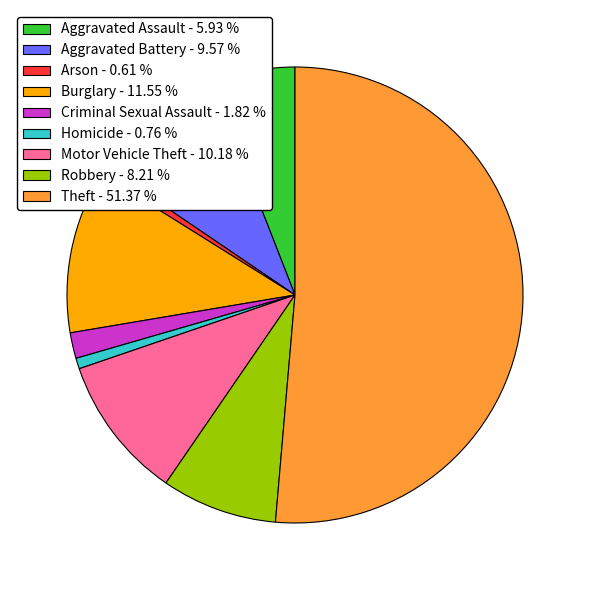

How many segments does this pie chart have?

9